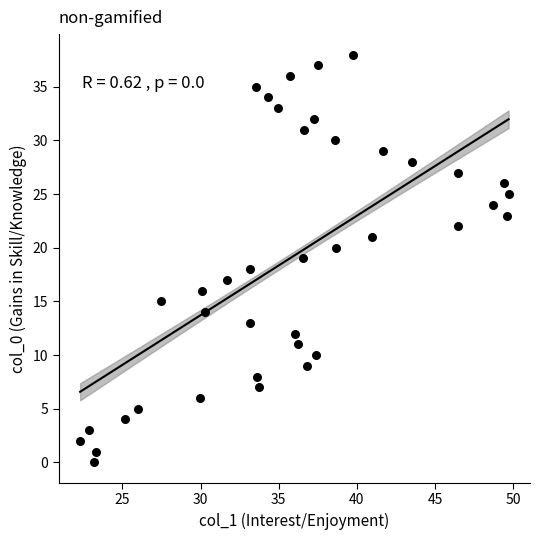

How many data points are displayed?

39